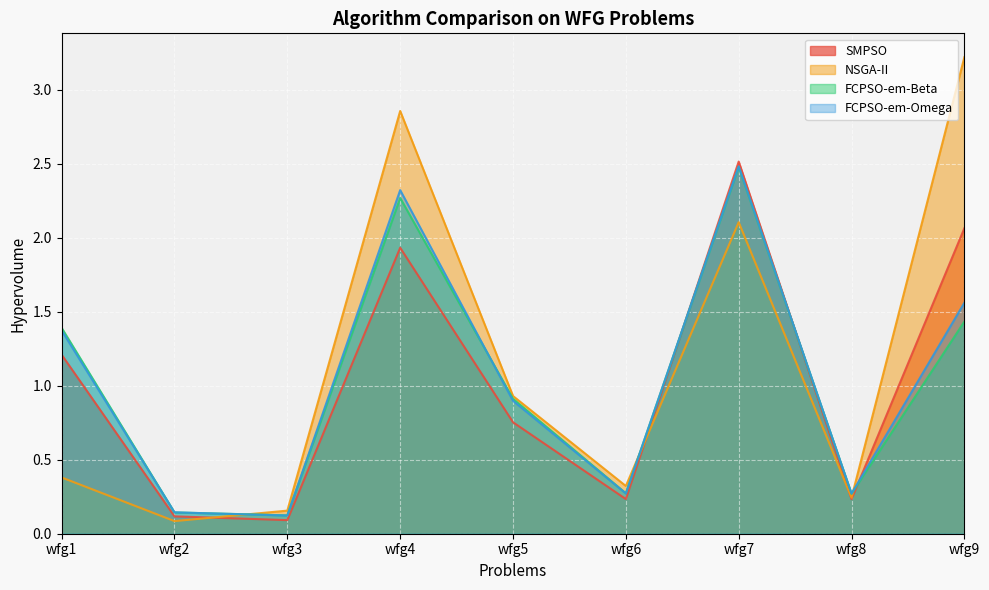

Between which two adjacent categories do FCPSO-em-Omega and SMPSO first intersect?

wfg6 and wfg7